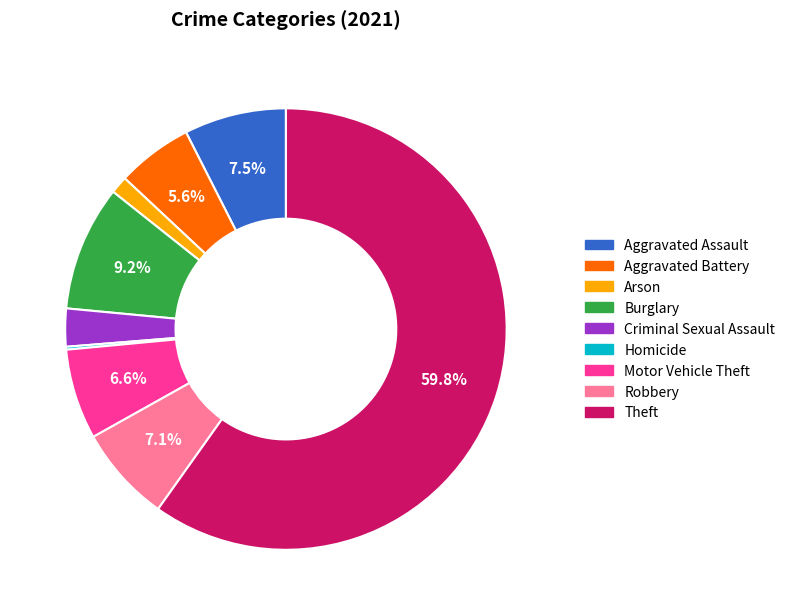

To the nearest percent, what percentage of the pie is Burglary?

9%